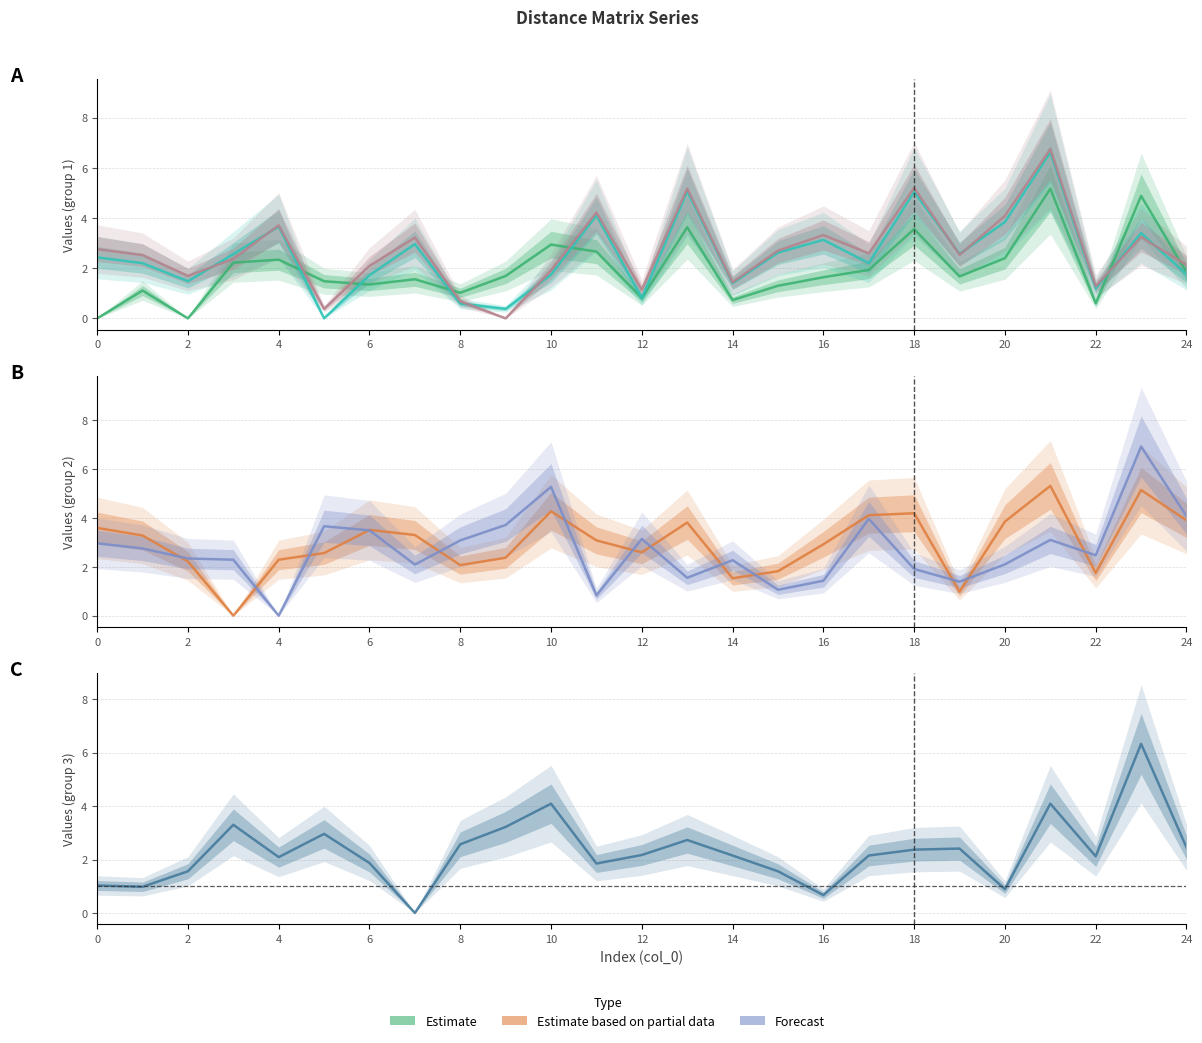

What is the value of the Series col_5 (Estimate) point at the 14th from the left?

5.1